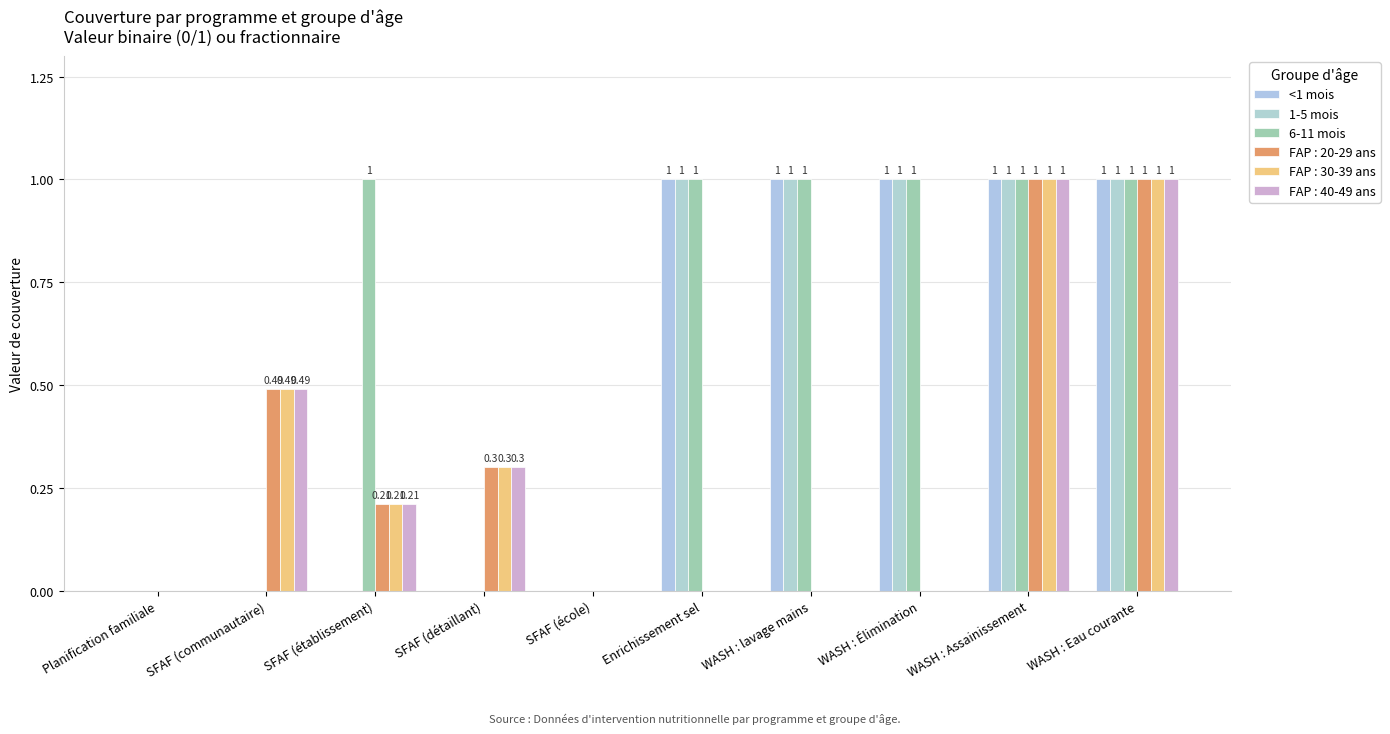

Which series has the largest total across all categories?

6-11 mois